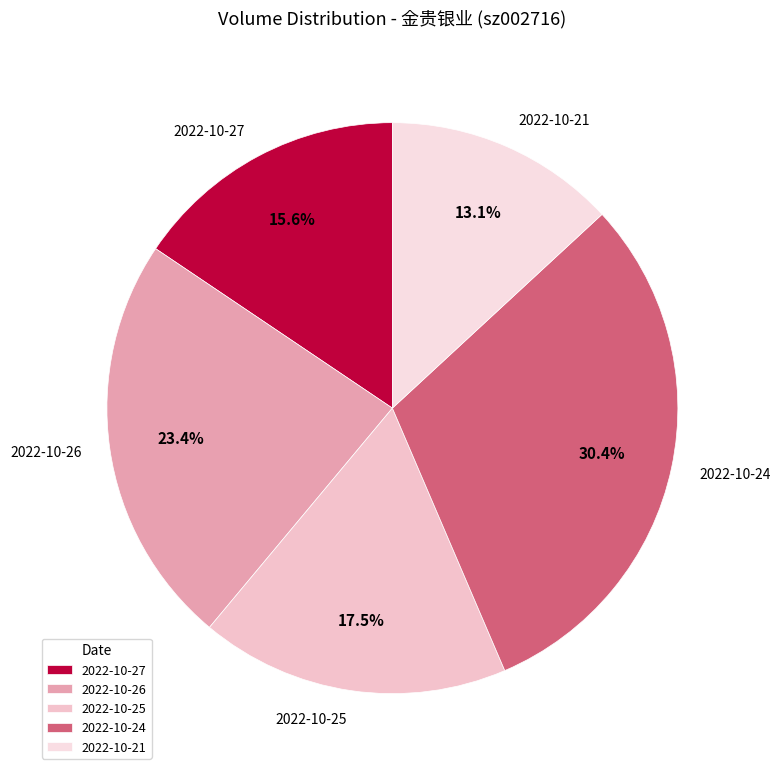

To the nearest percent, what percentage of the pie is 2022-10-27?

16%